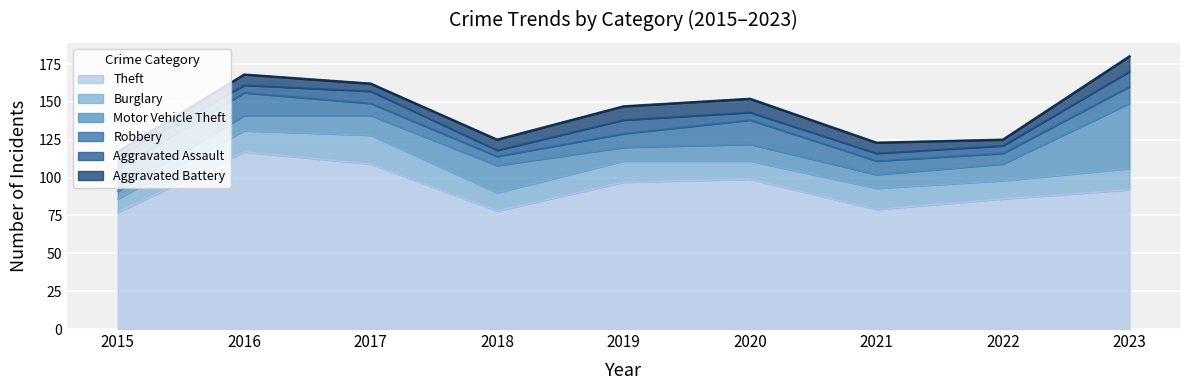

Is it true that Theft equals 99 at 2020?

True